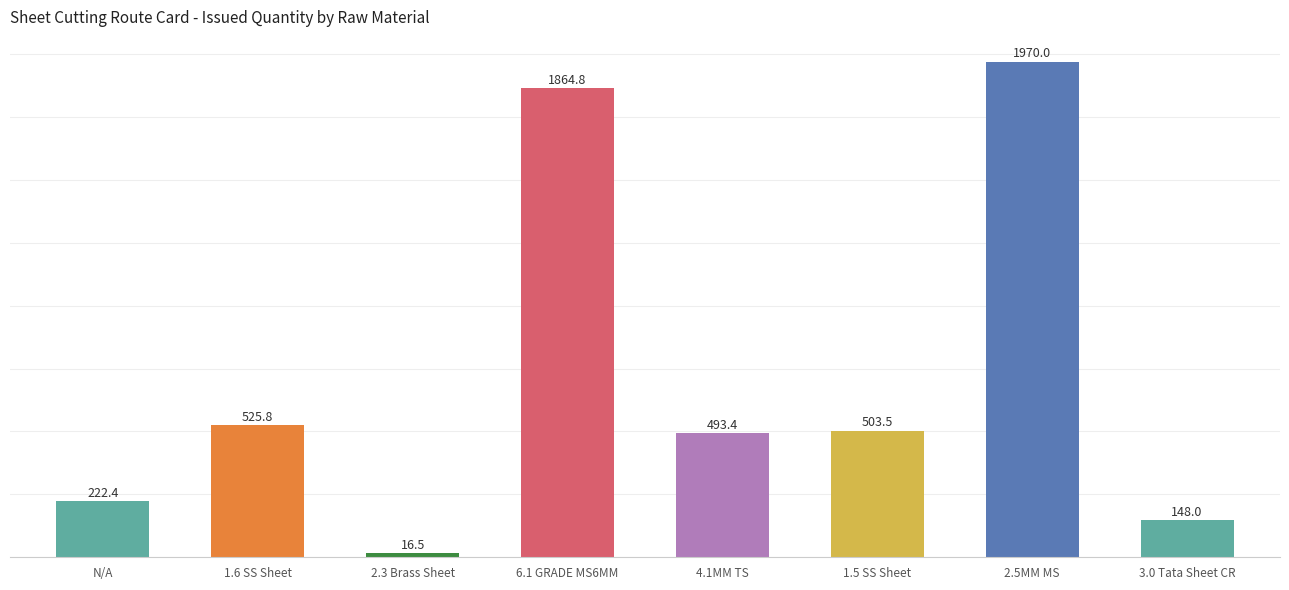

What is the difference between the second highest and minimum values?

1848.3